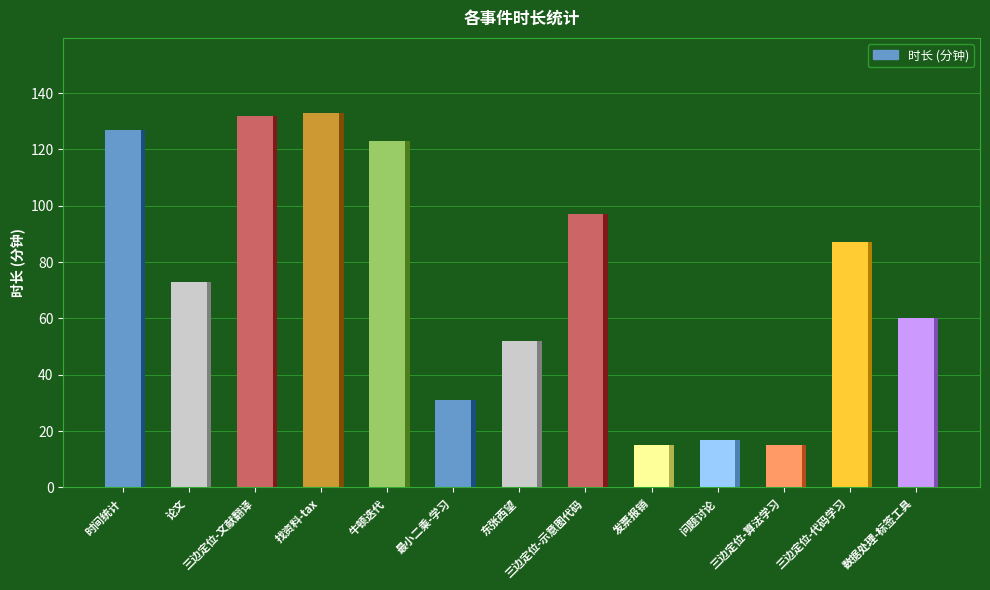

Which label corresponds to the largest value in the chart?

找资料-tax